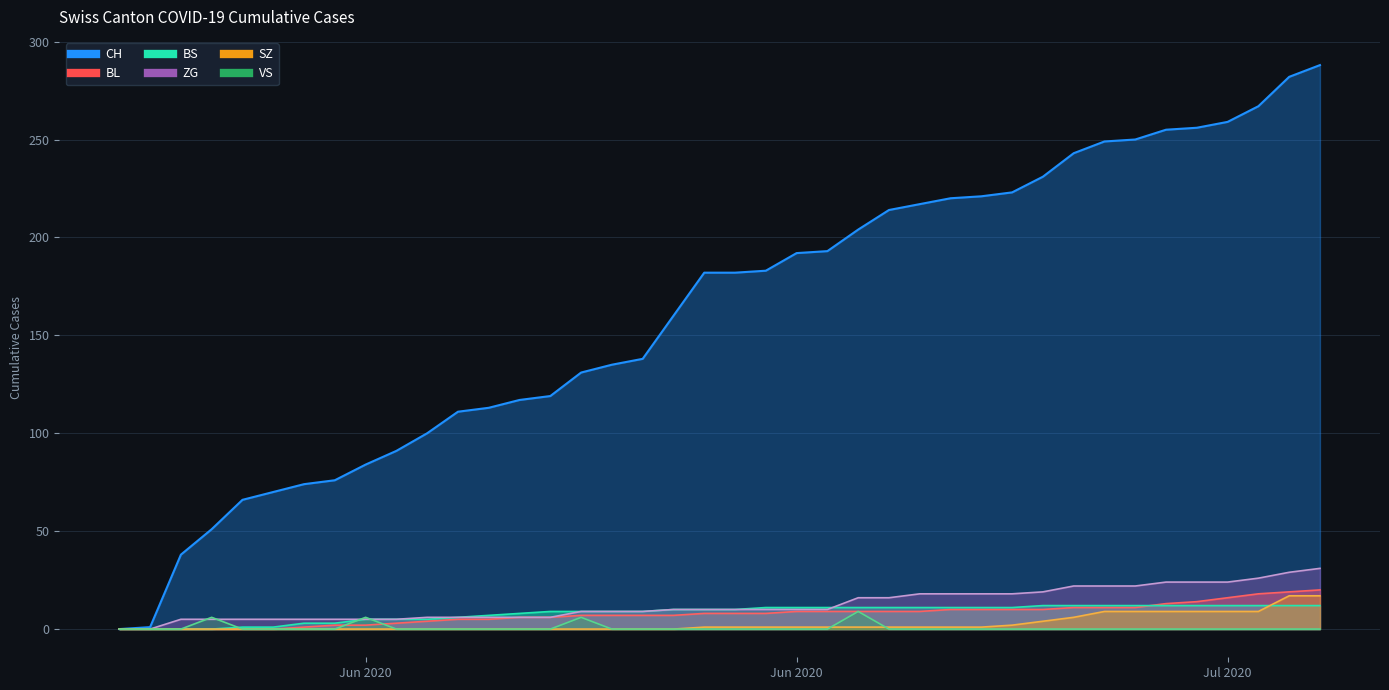

What is the value of the CH point at the 19th from the left?

160